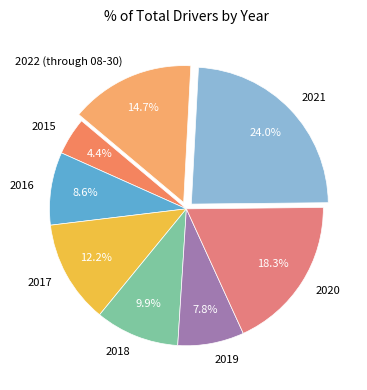

Rank the categories by value from lowest to highest.

2015, 2019, 2016, 2018, 2017, 2022 (through 08-30), 2020, 2021